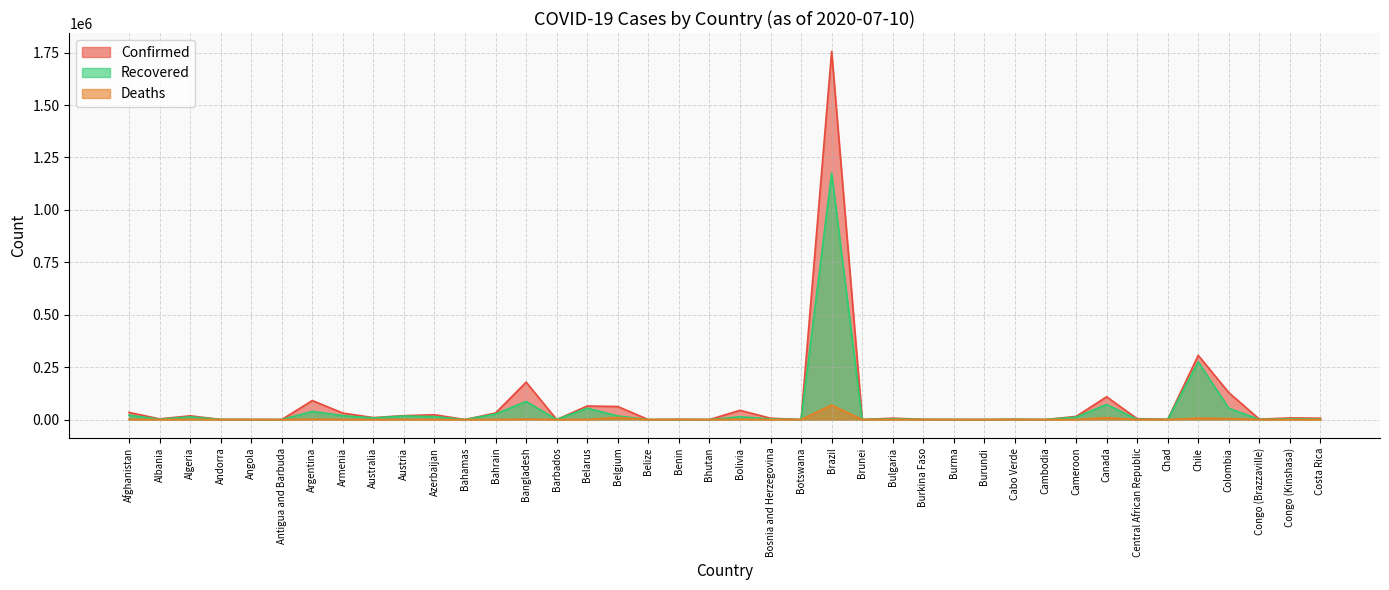

What is the label of the 26th point from the right?

Barbados